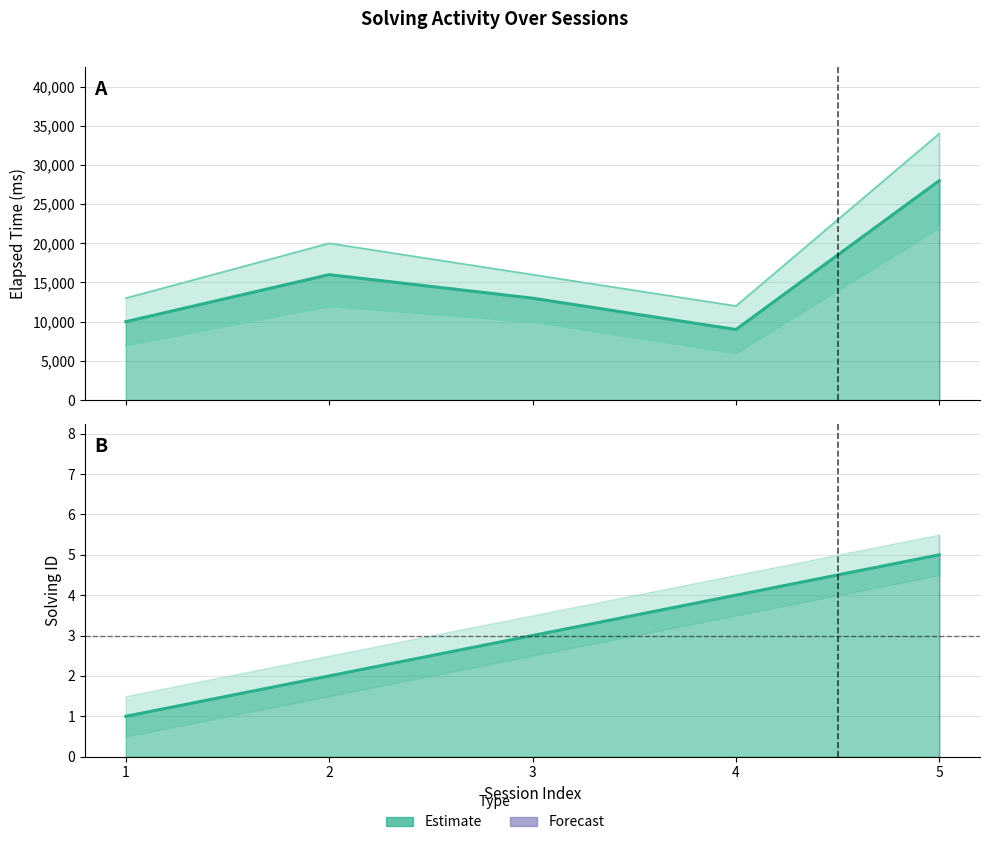

Reading right to left, transcribe all the data shown in this chart.

solving_id: 5	4	3	2	1
elapsed_time: 28000	9000	13000	16000	10000